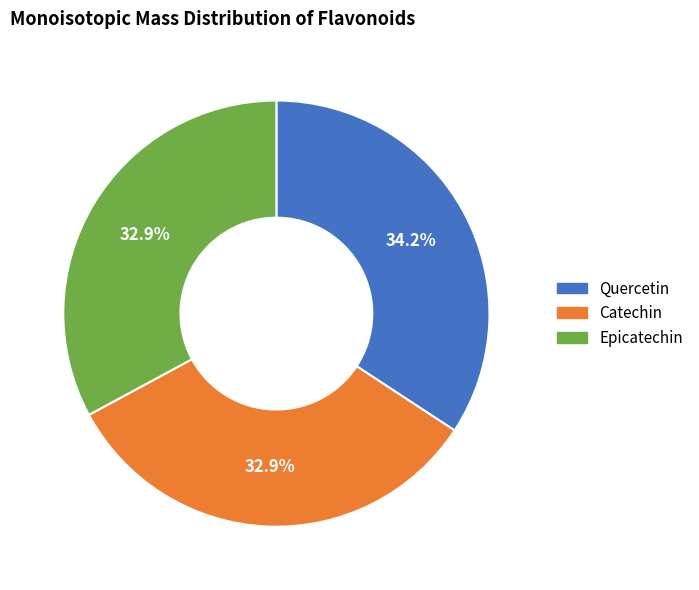

Is the sum of Epicatechin and Catechin greater than half?

Yes